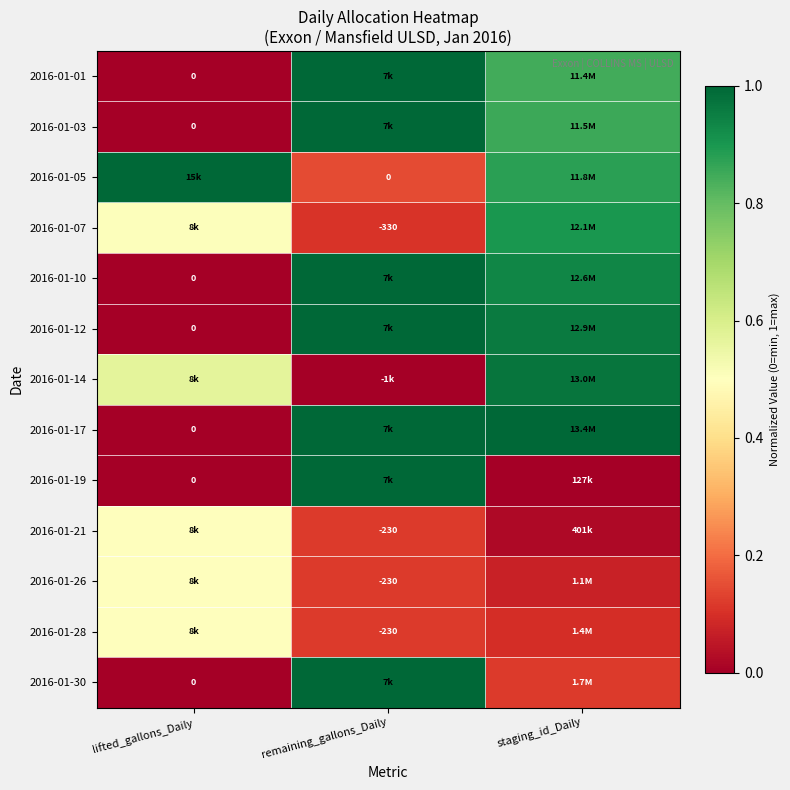

At how many categories does at least one series exceed 0?

3